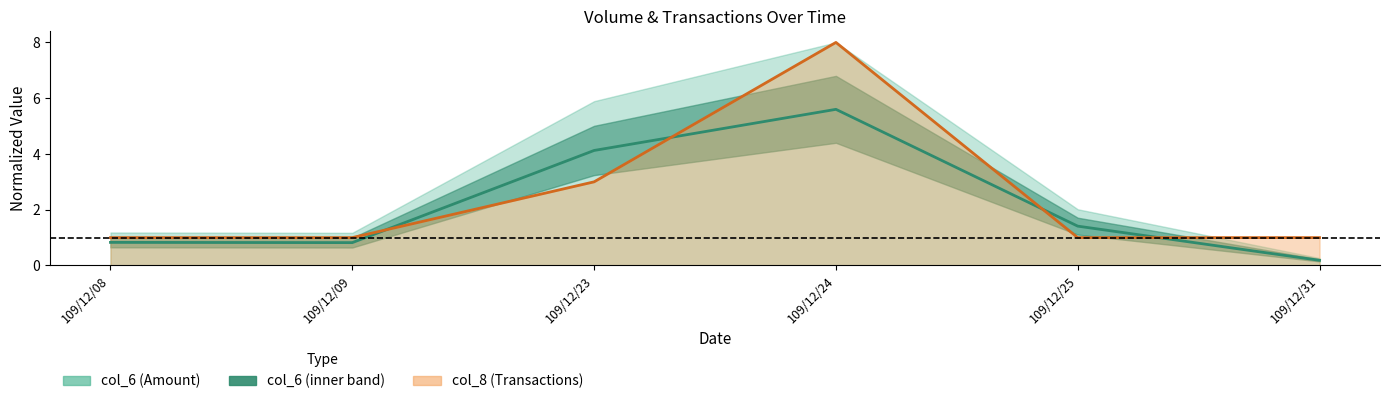

Between 109/12/23 and 109/12/24, which series saw the biggest shift?

col_8 center